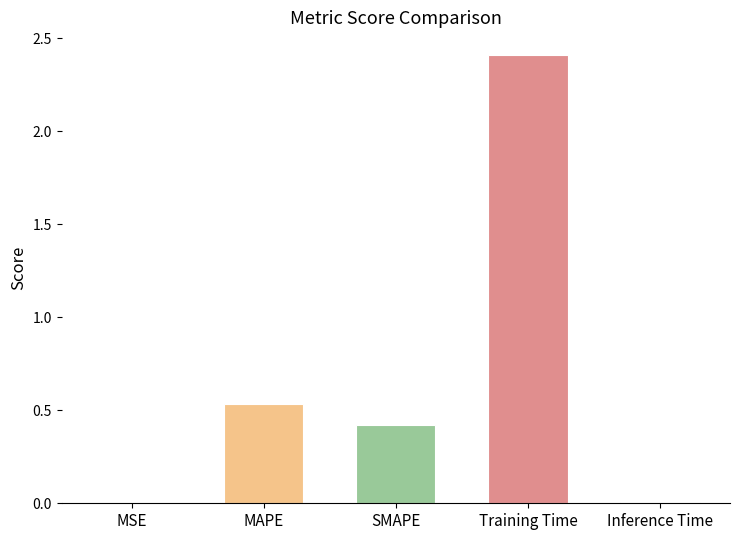

Is it true that the value at Training Time is 1.6?

False